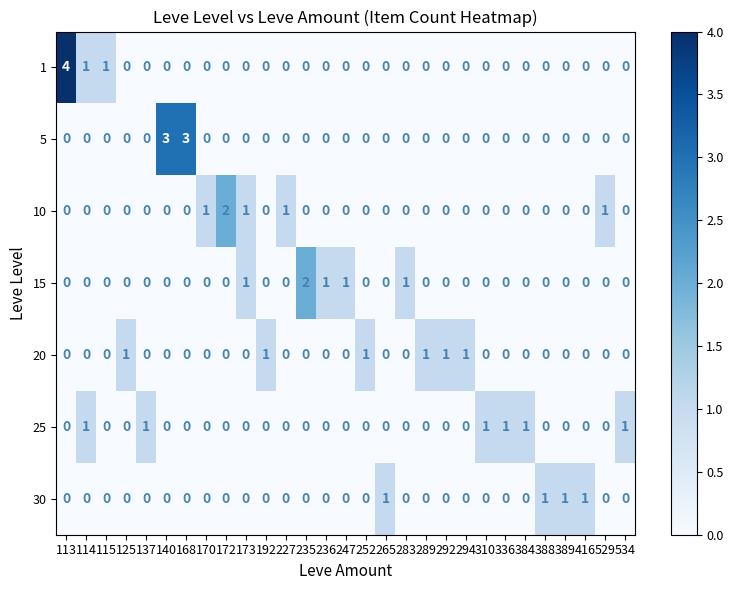

Count the number of categories in the chart.

29